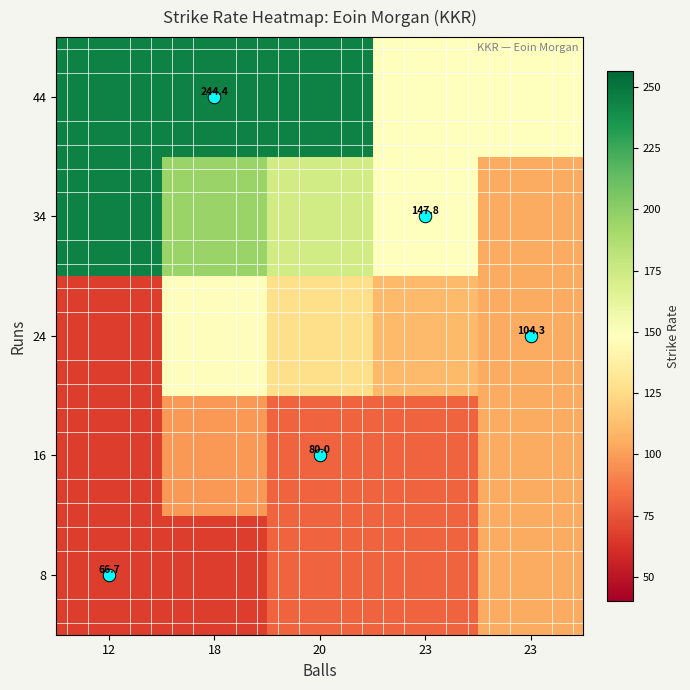

What is the approximate value of 24 at 20?

126.5